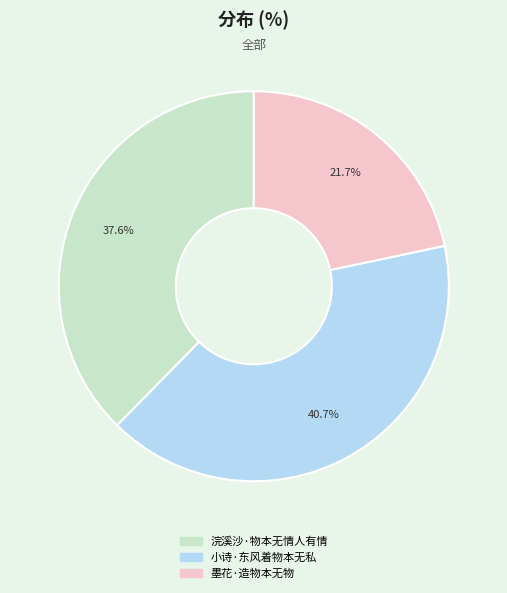

Between 小诗·东风着物本无私 and 墨花·造物本无物, which is larger?

小诗·东风着物本无私